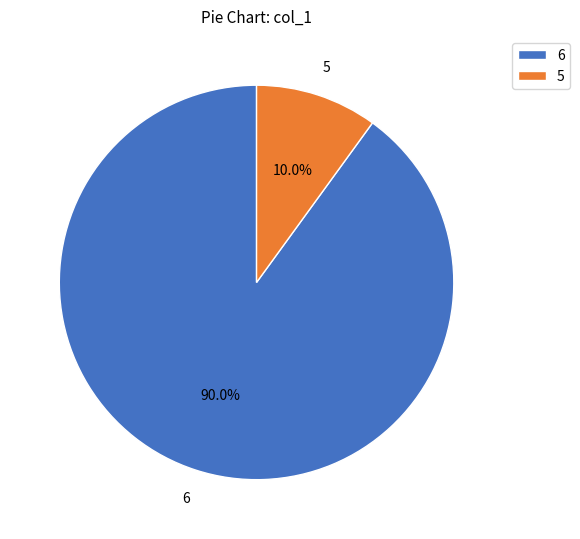

The 5 slice represents 10% of the pie. True or false?

True